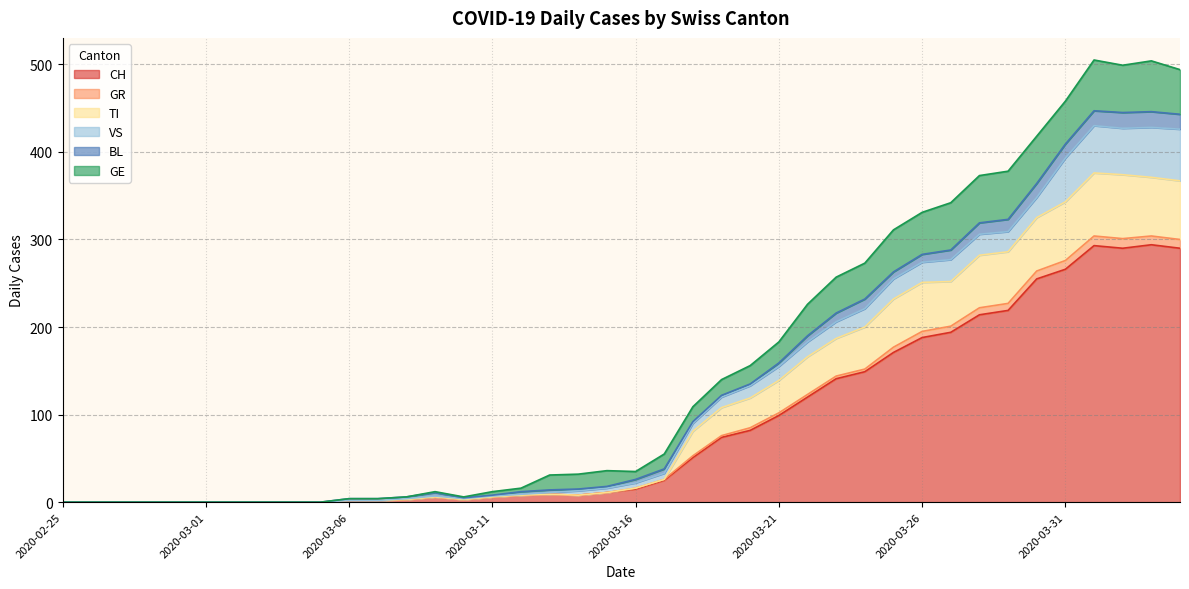

At which category is the sum across all series the highest?

2020-04-01